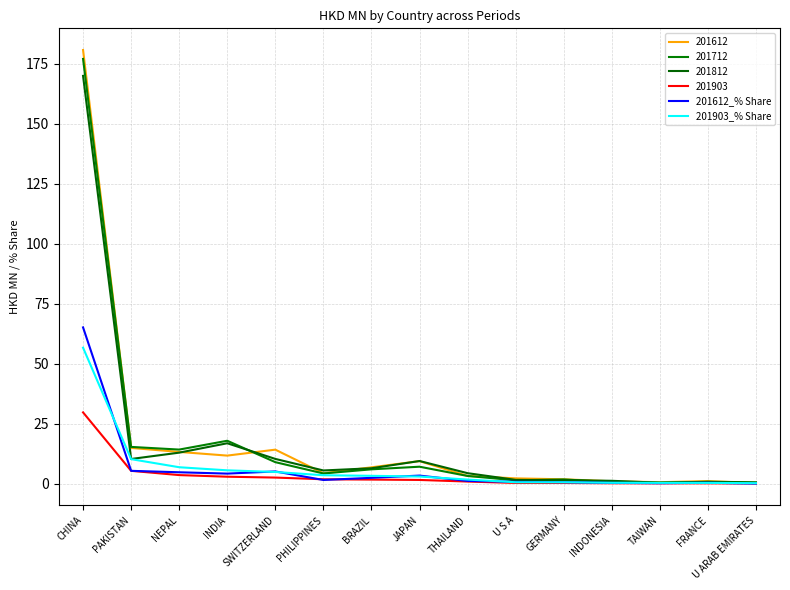

How many interior local peaks does the 201612_% Share series have?

3